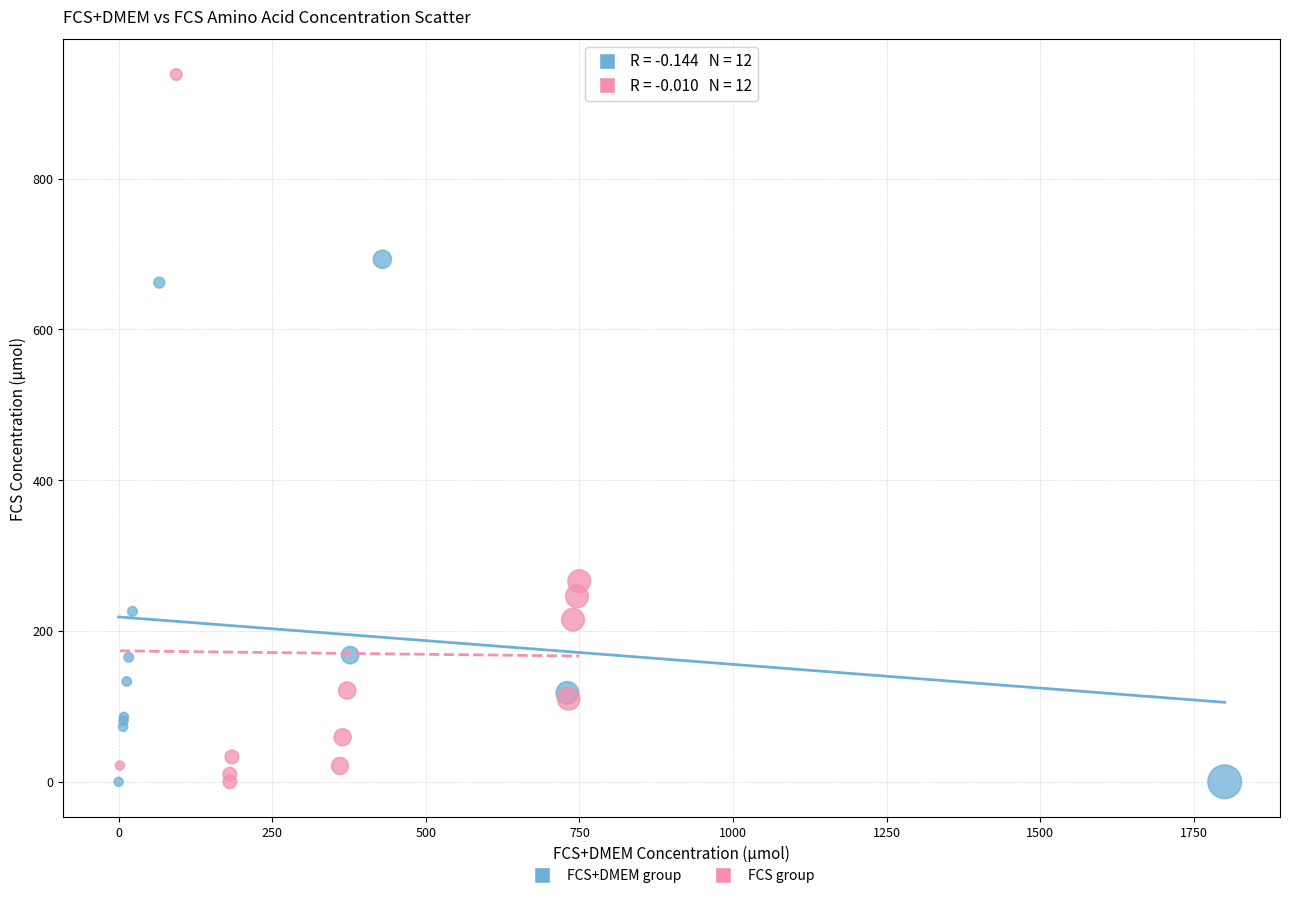

What are all the series names shown in the legend?

FCS+DMEM group, FCS group